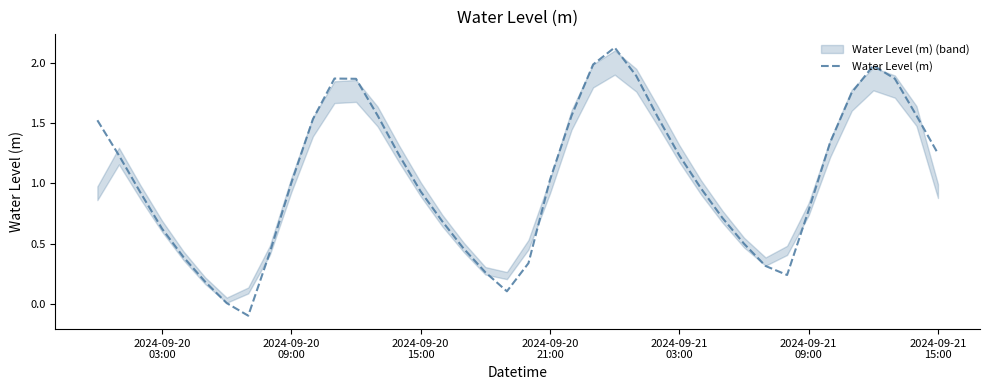

What is the minimum value shown in the chart?

-0.1